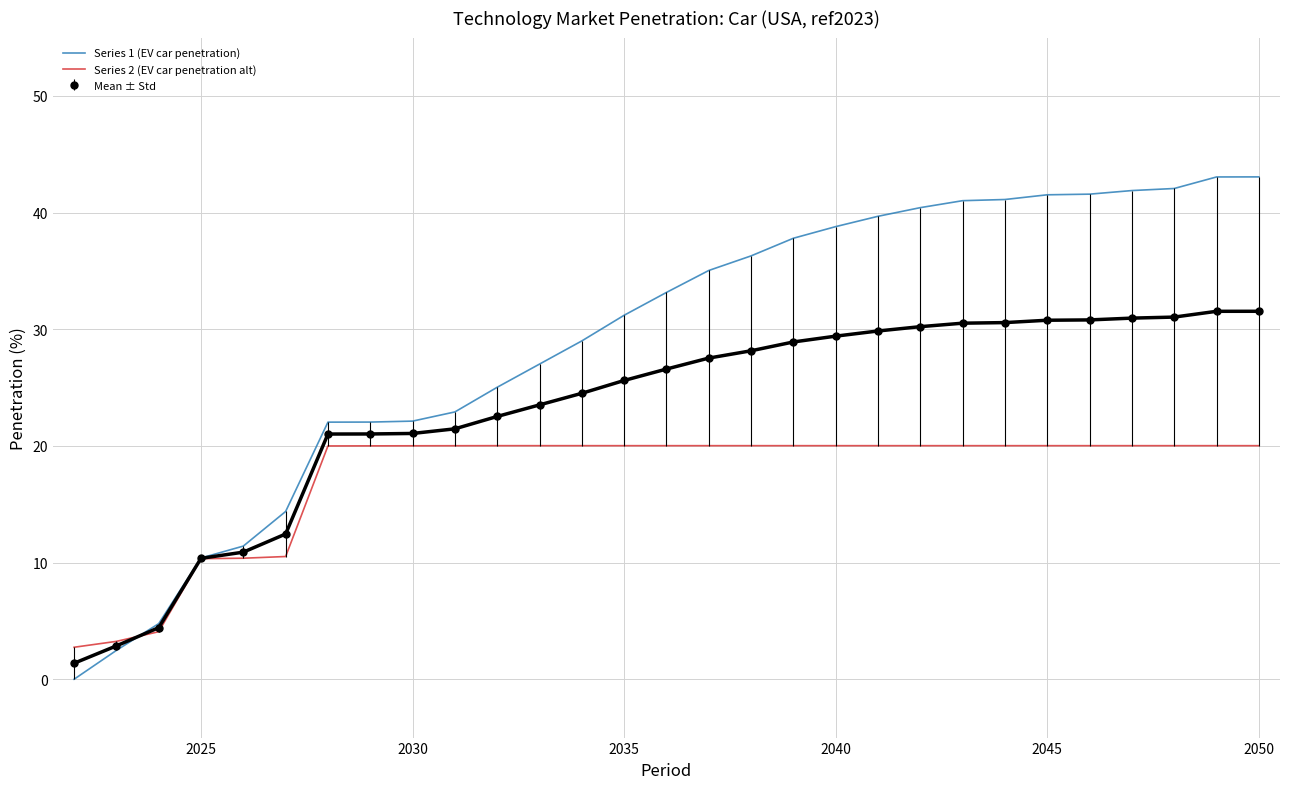

True or false: Series 1 (EV car penetration) and Series 2 (EV car penetration alt) cross at least once.

True